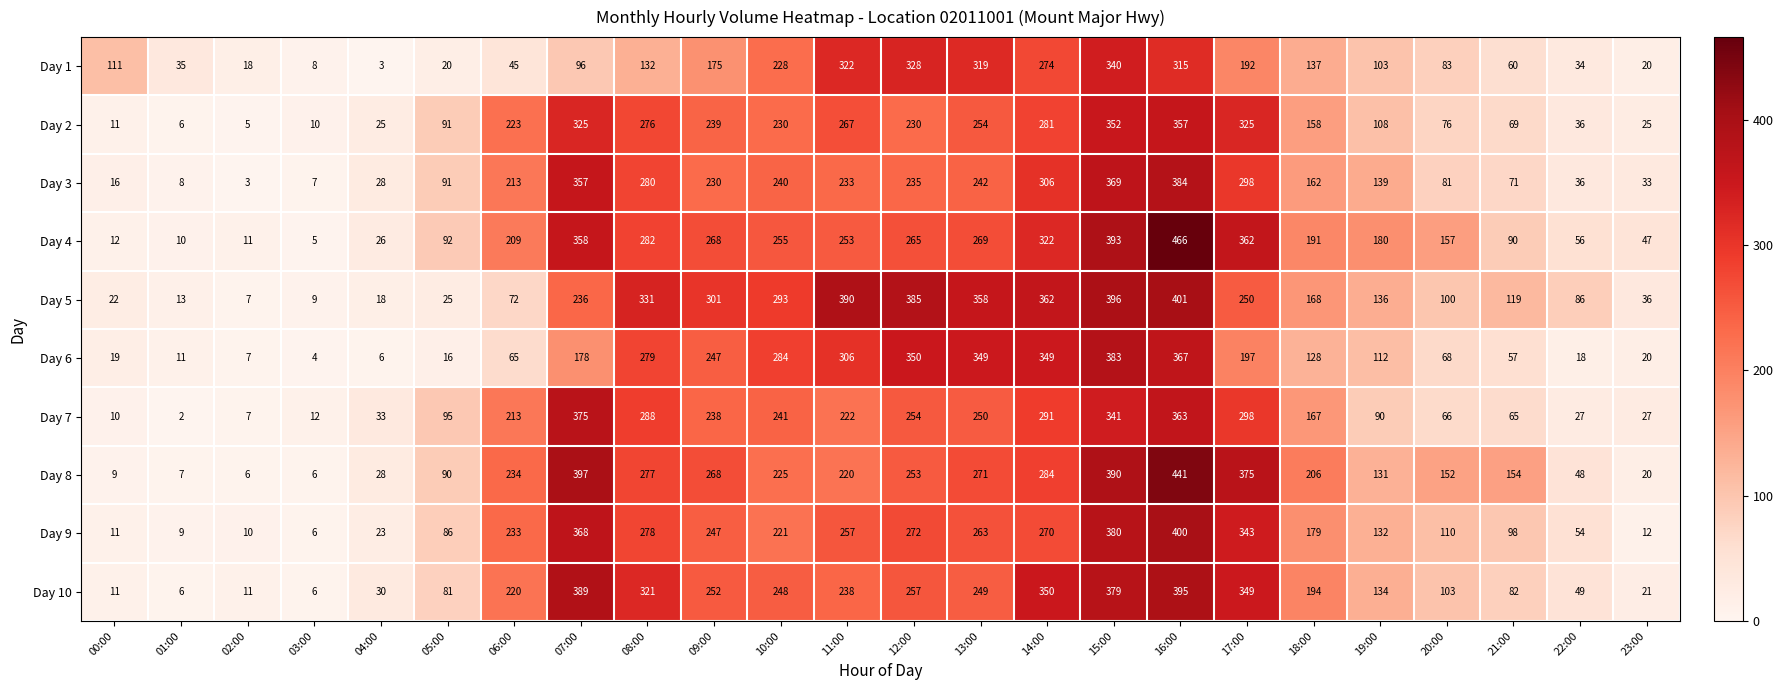

What is the minimum value for Day 4?

5